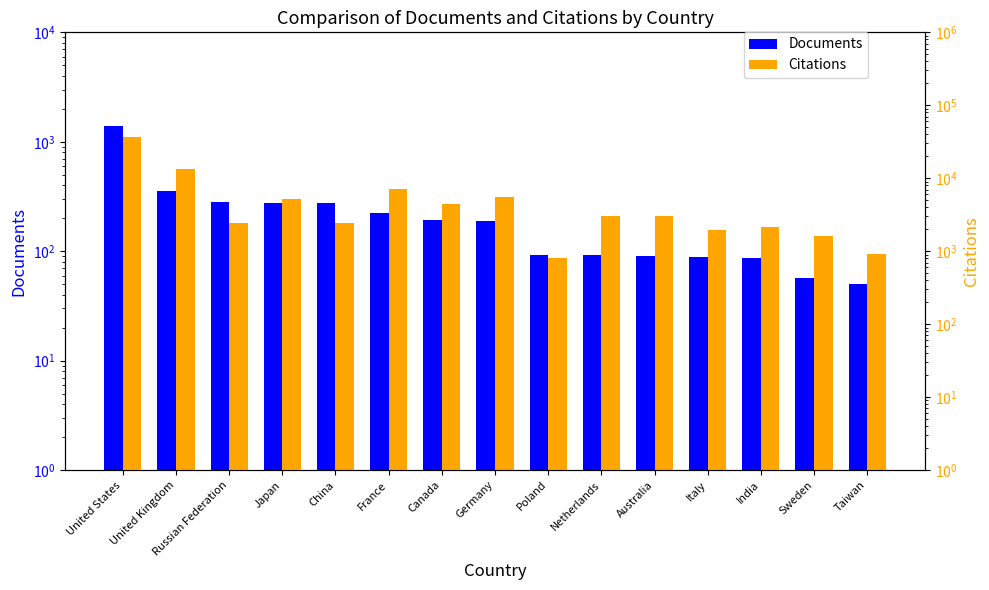

The Citations series shows 1622 at Sweden. True or false?

True